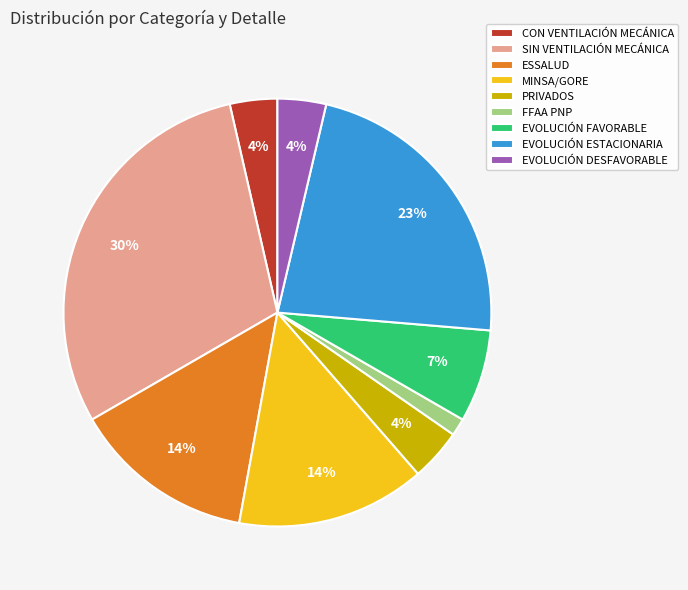

To the nearest percent, what percentage of the pie is CON VENTILACIÓN MECÁNICA?

4%